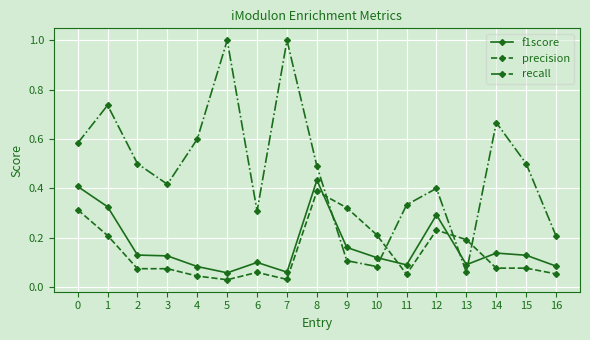

The f1score series shows 0.2 at 15. True or false?

False